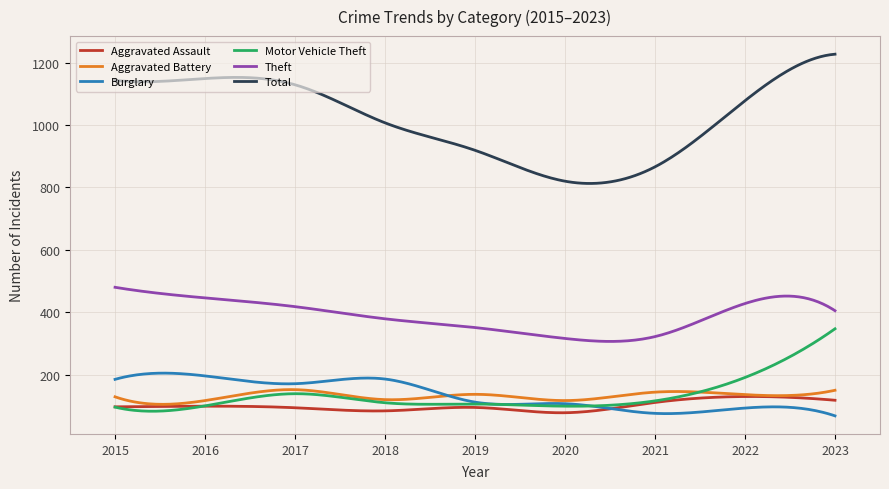

True or false: Theft and Aggravated Assault cross at least once.

False